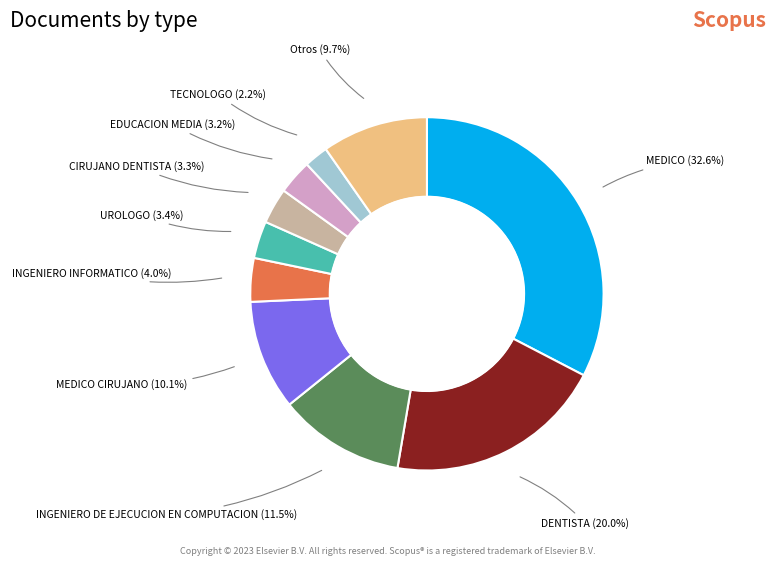

To the nearest percent, what is the combined percentage of TECNOLOGO and INGENIERO INFORMATICO?

6%